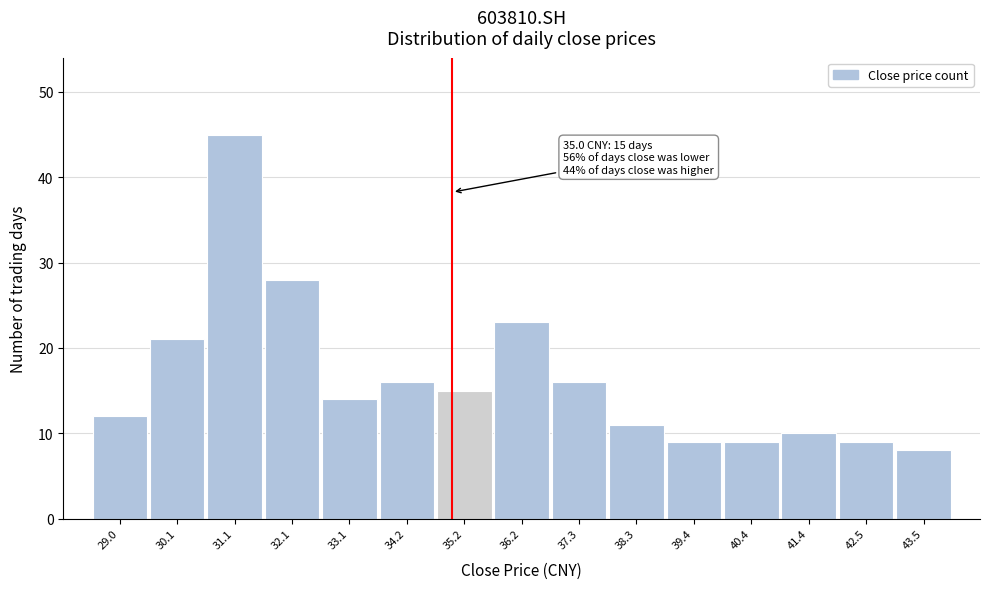

Over which range of the x-axis is the bar tallest?

30.6 to 31.6